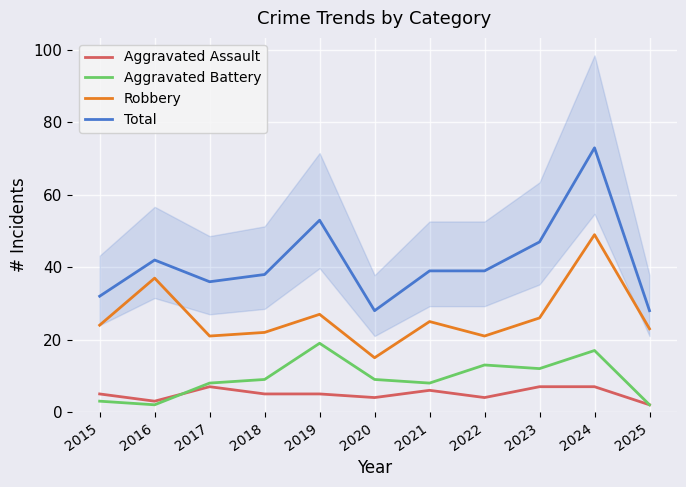

At which label does Aggravated Battery reach its minimum?

2016